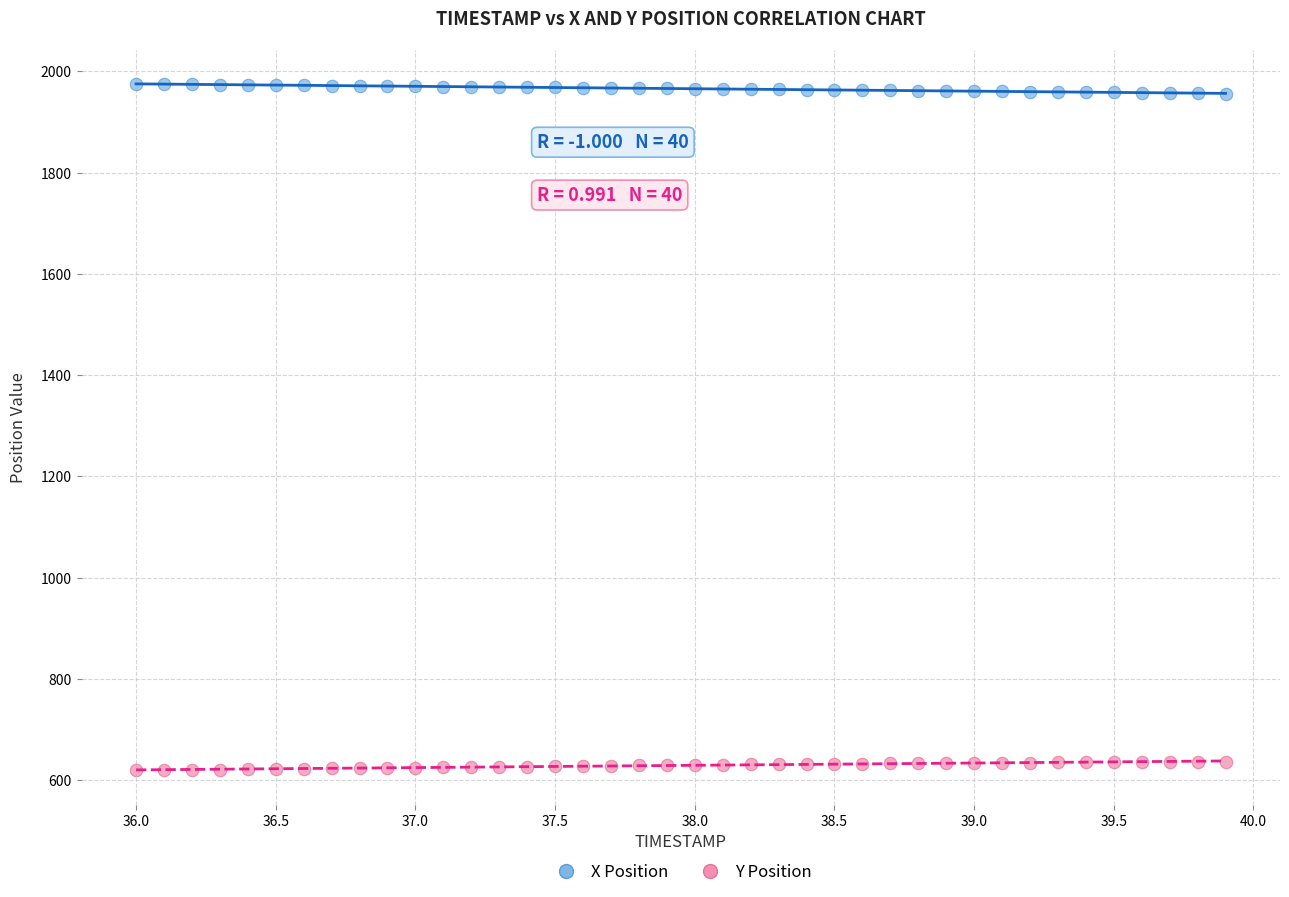

Across all data points, what is the range of X values (max minus min)?

3.9